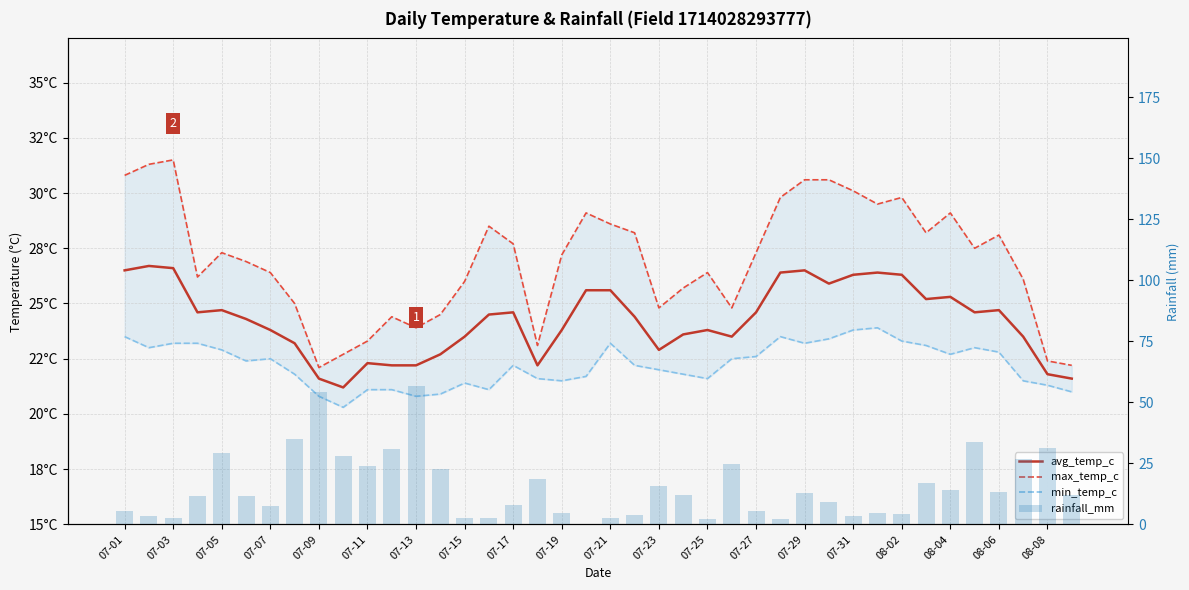

What are all the series names shown in the legend?

avg_temp_c, max_temp_c, min_temp_c, rainfall_mm